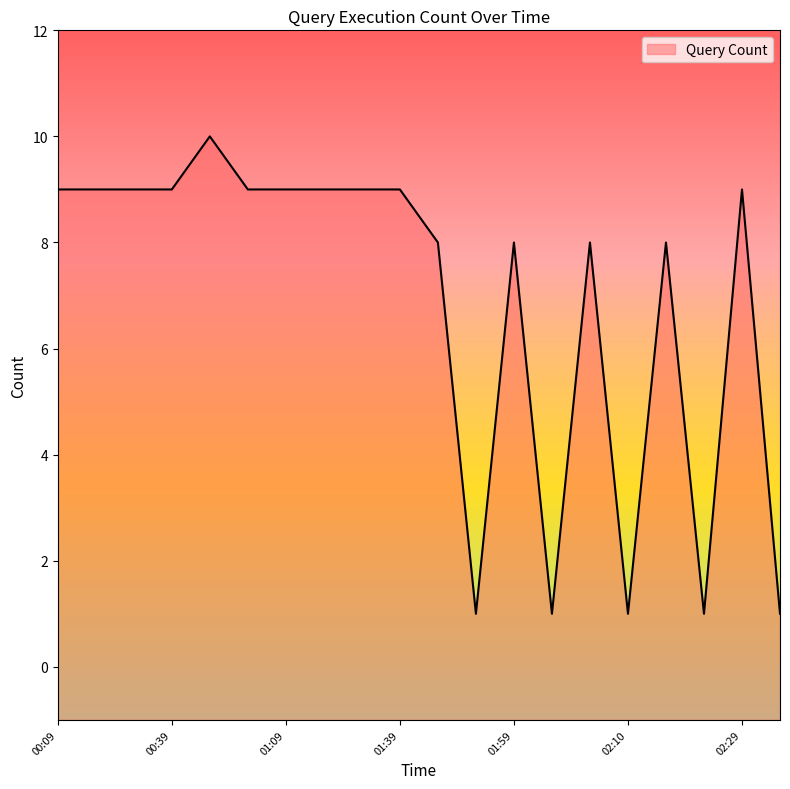

Reading left to right, extract all data points from this chart.

00:09=9	00:19=9	00:29=9	00:39=9	00:49=10	00:59=9	01:09=9	01:19=9	01:29=9	01:39=9	01:49=8	01:50=1	01:59=8	02:00=1	02:09=8	02:10=1	02:19=8	02:20=1	02:29=9	02:30=1